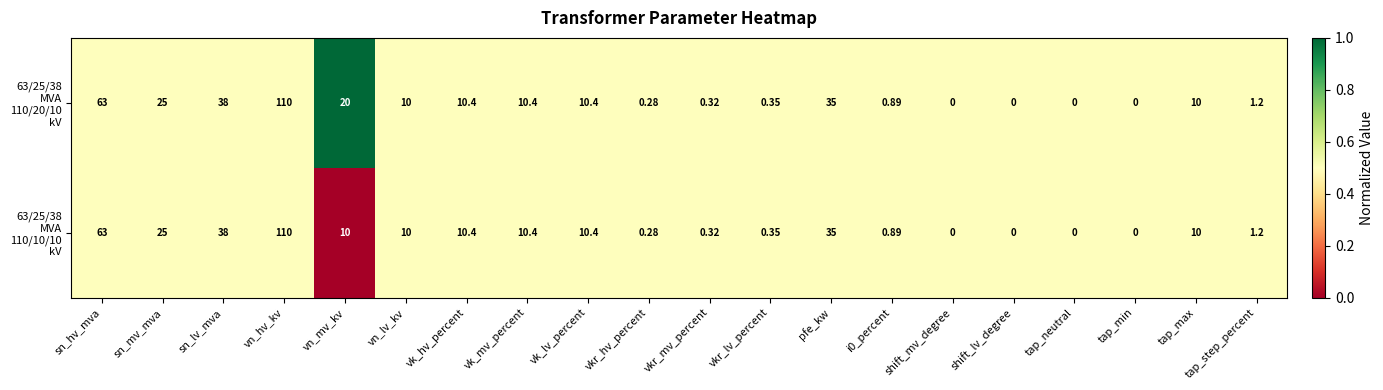

At which category is the sum across all series the highest?

vn_hv_kv